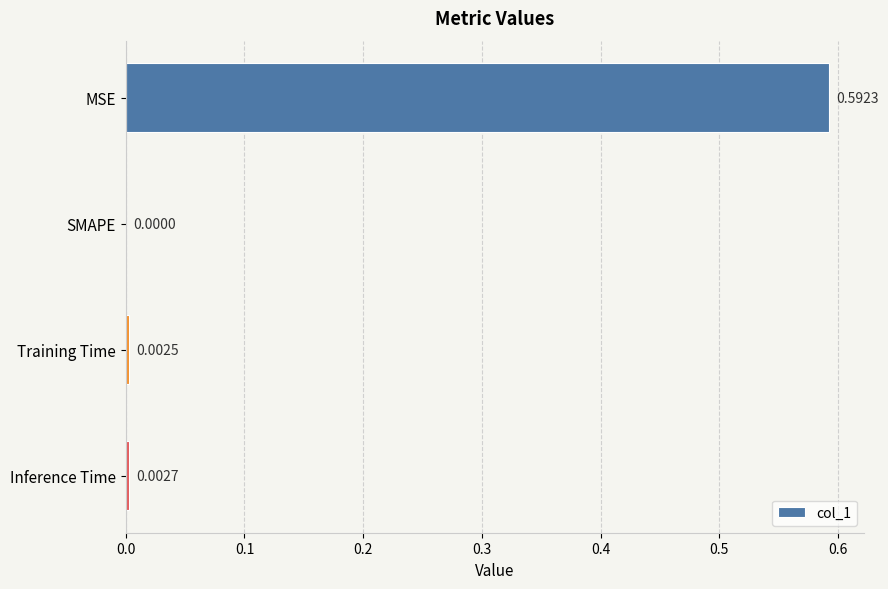

Where is the data nearest to the value 0?

SMAPE